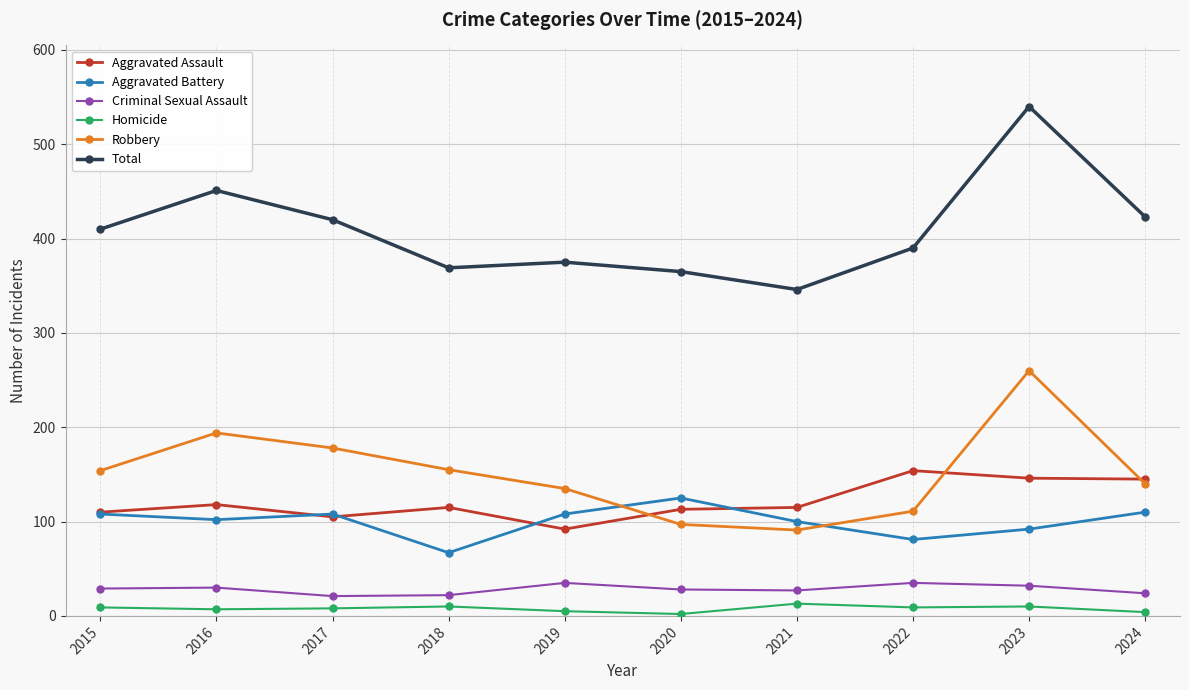

How many intersections are there between Robbery and Aggravated Battery?

2